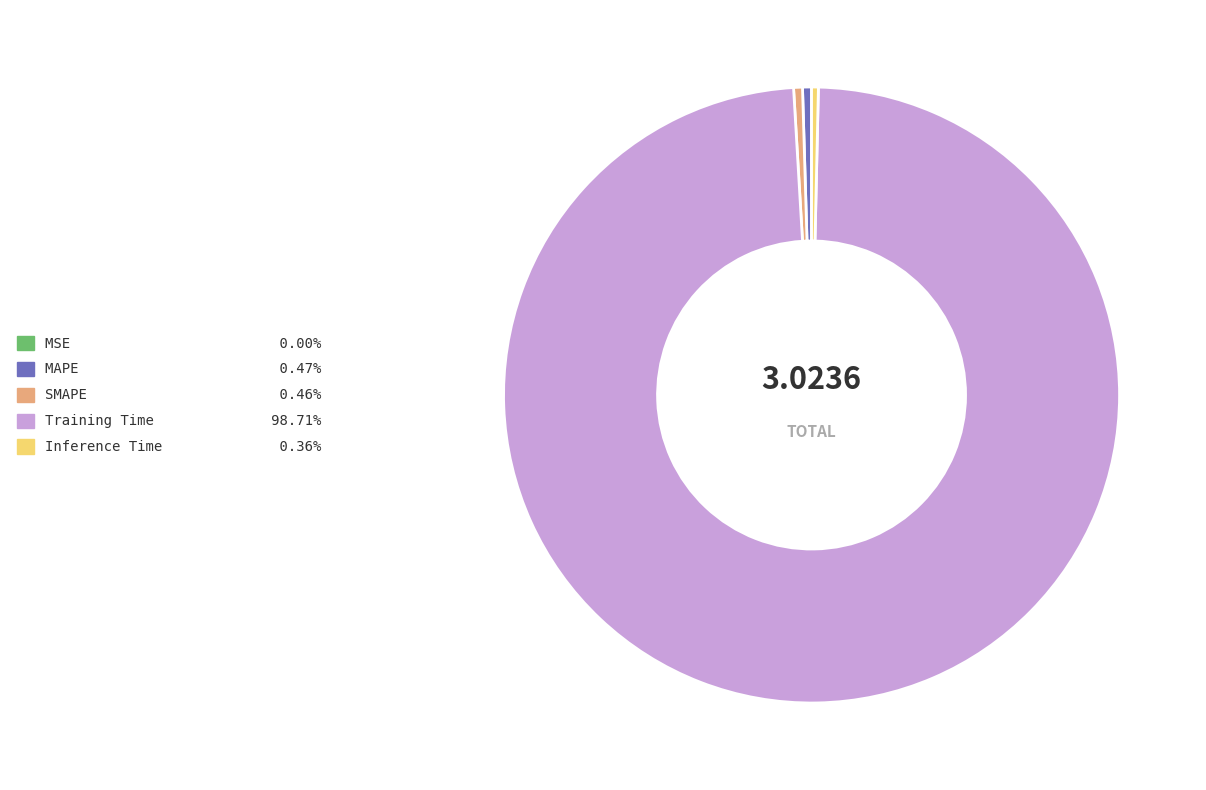

Does any single category account for the majority?

Yes